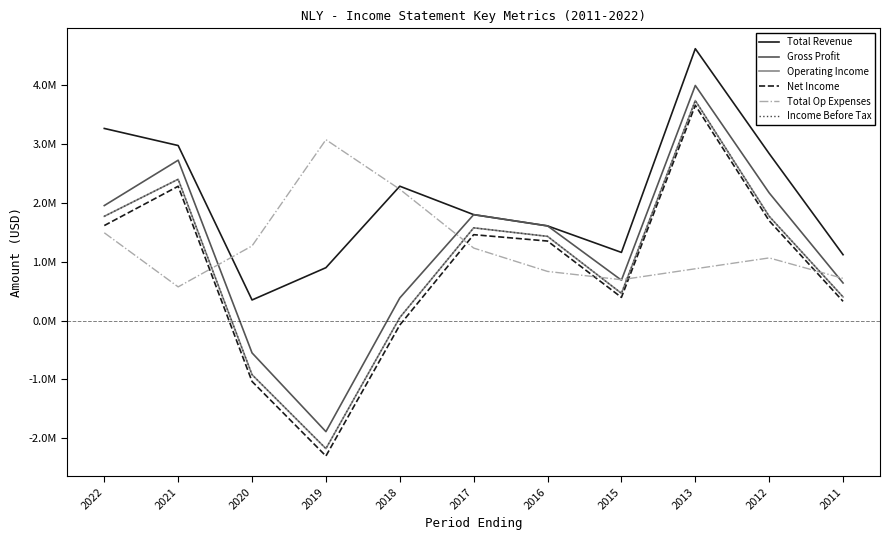

How many data points does each series have?

11